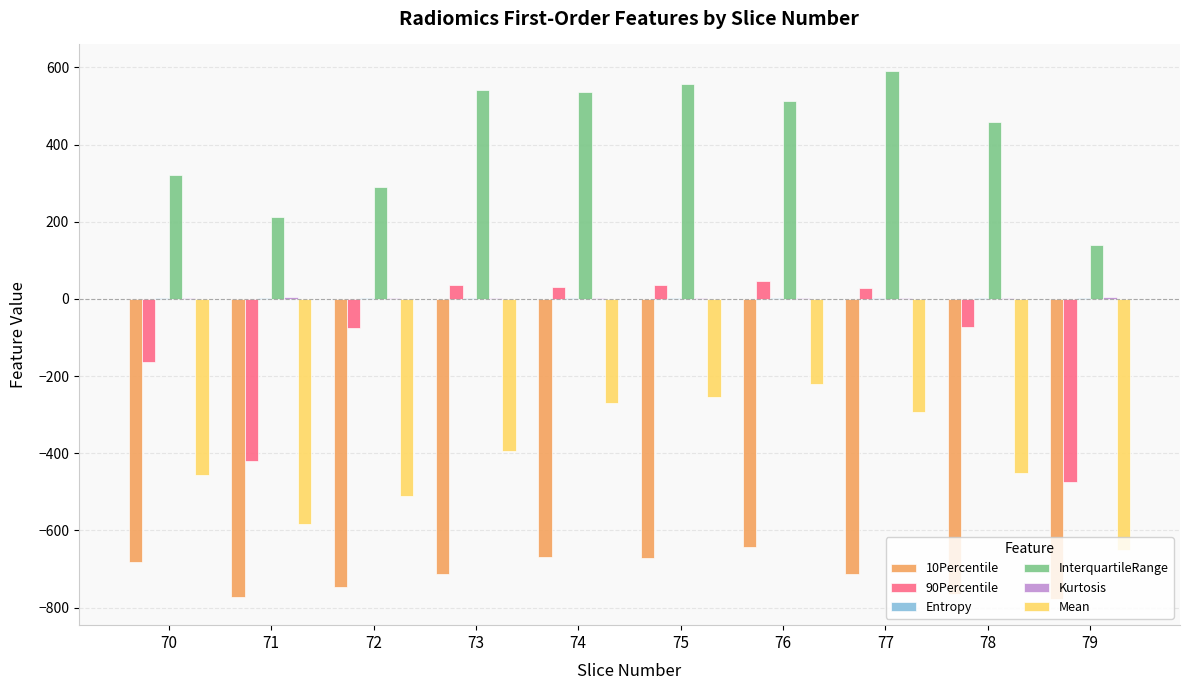

What is the sum of all 10Percentile values?

-7148.7